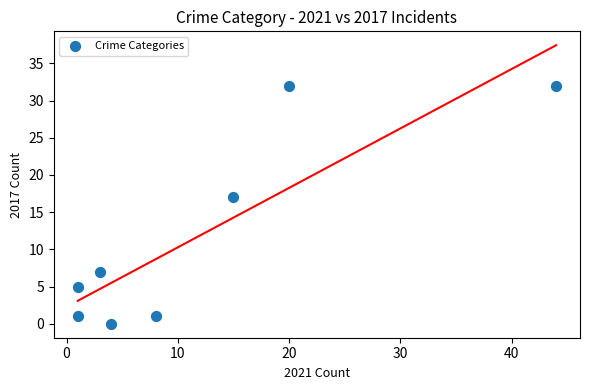

What is the range of Y values (max minus min)?

32